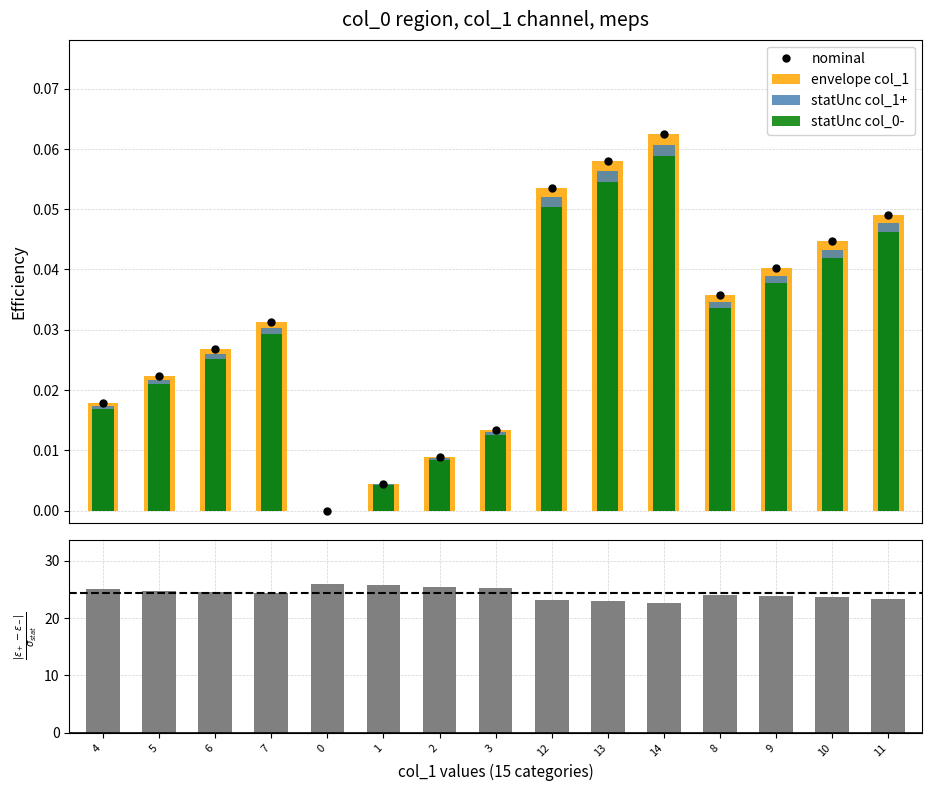

The statUnc col_1+ series shows 0.0 at 8. True or false?

True